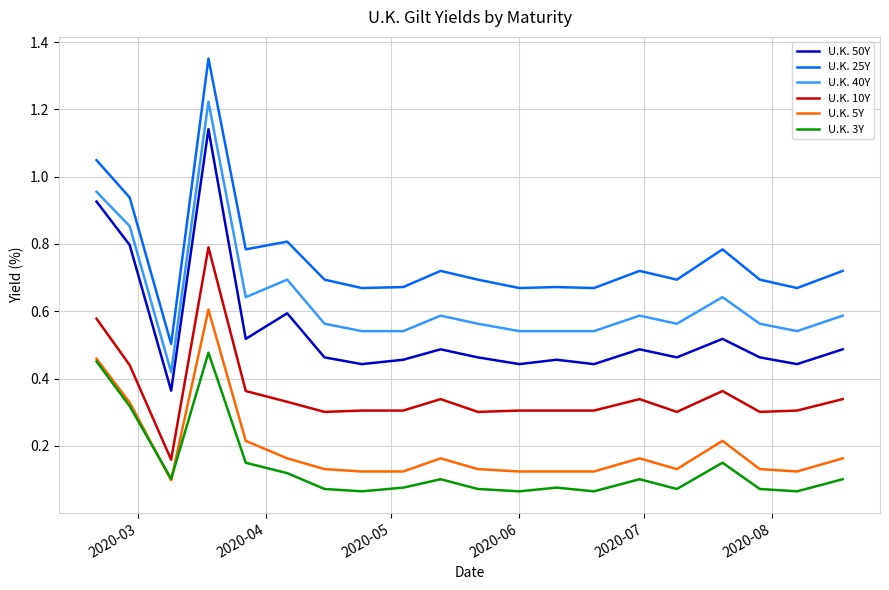

Which series has the largest range (max minus min)?

U.K. 25Y